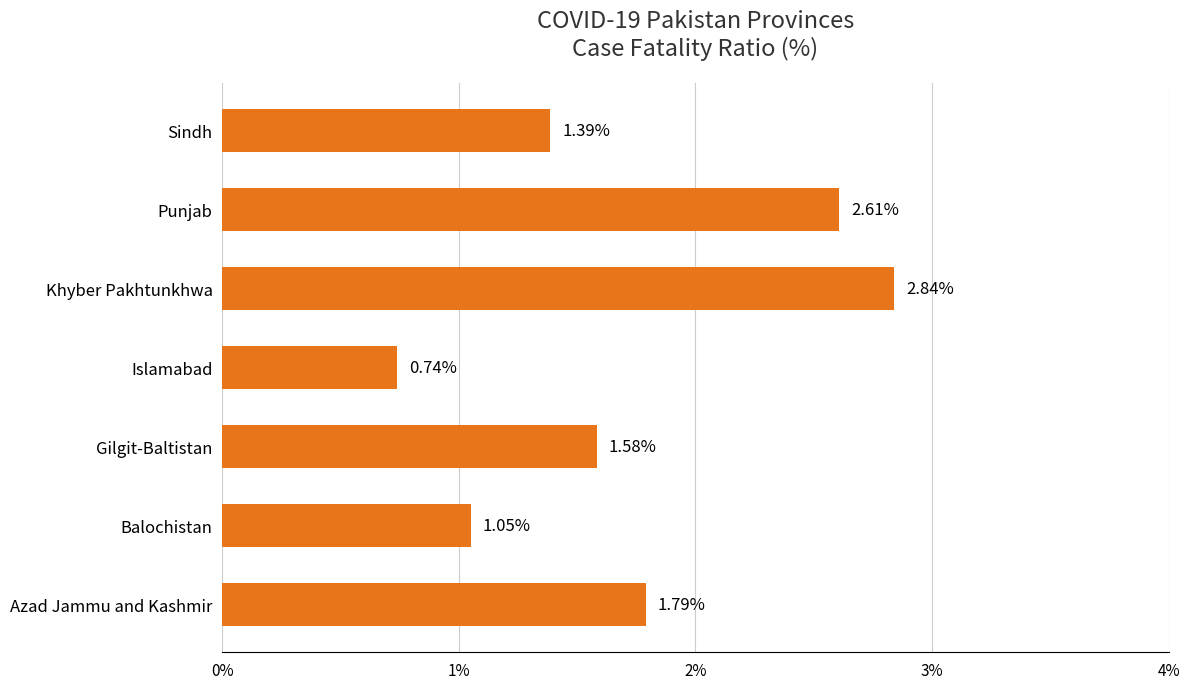

What is the average value?

1.7